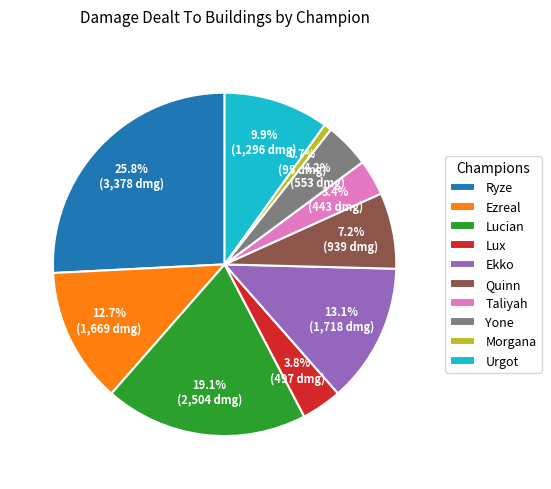

How many segments does this pie chart have?

10